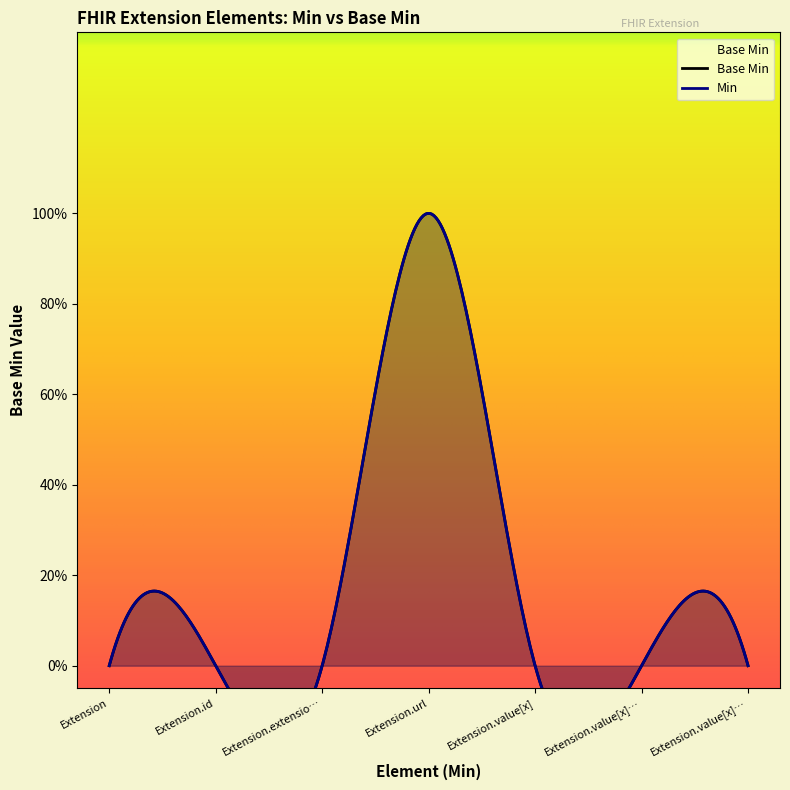

At which category does the data reach its first local peak?

Extension.url